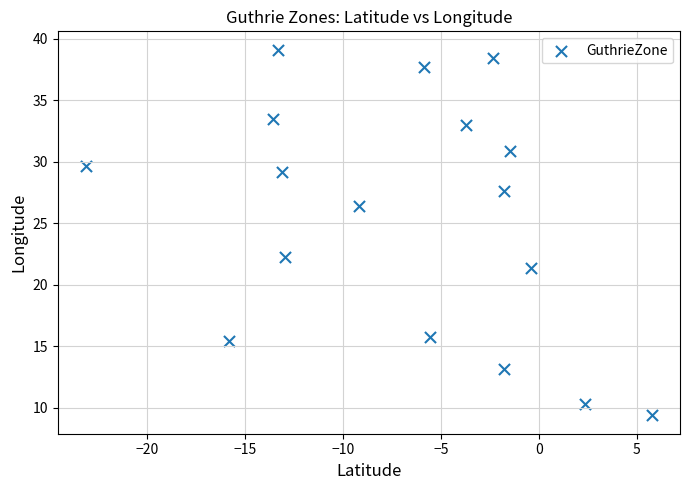

What is the range of Y values (max minus min)?

29.7